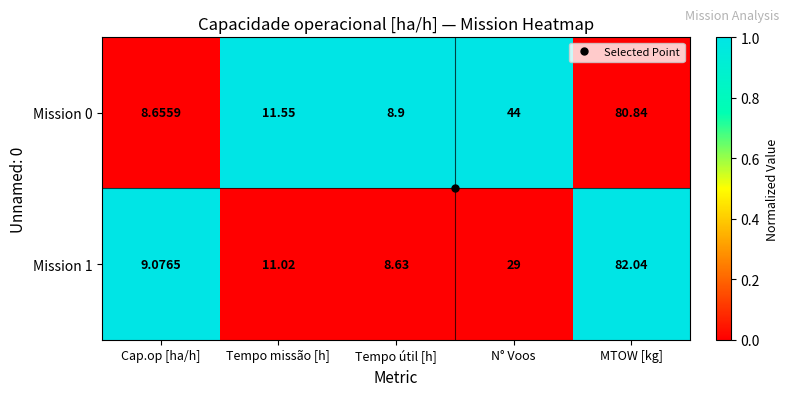

At which category is the sum across all series the highest?

MTOW [kg]